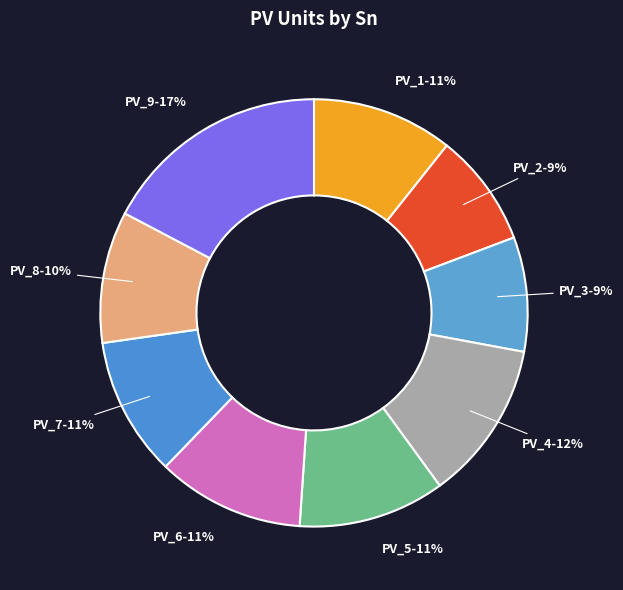

To the nearest percent, what is the difference between the PV_5 and PV_8 slice percentages?

1%